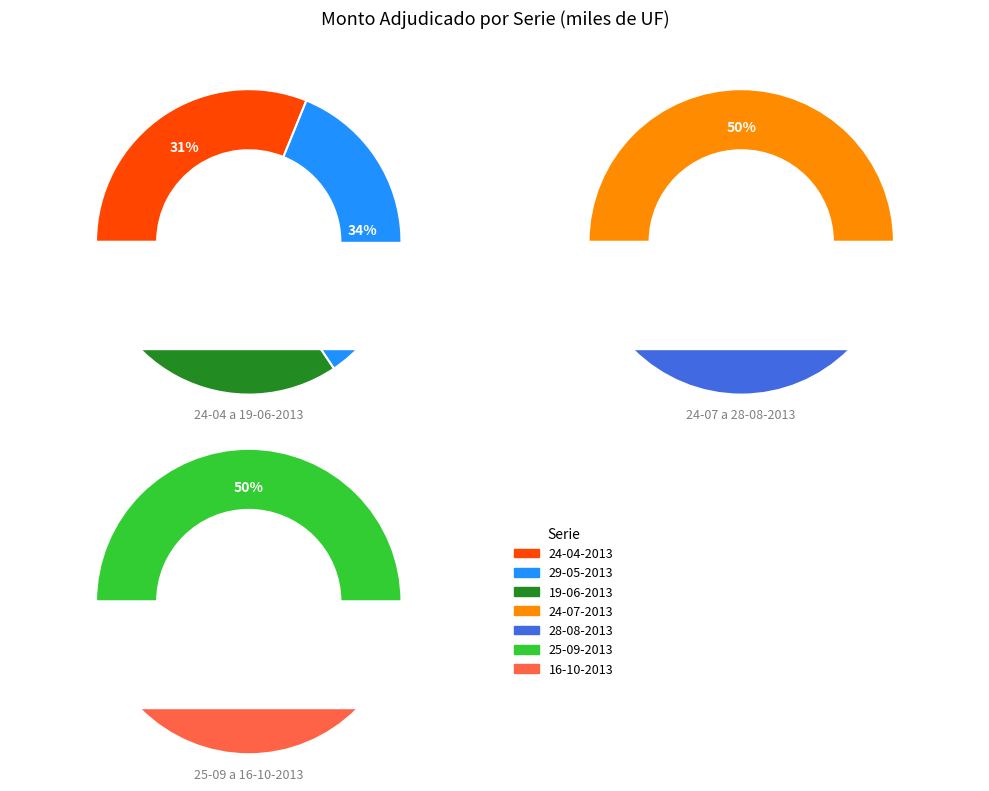

Rank the categories by value from lowest to highest.

24-04-2013, 29-05-2013, 19-06-2013, 24-07-2013, 28-08-2013, 25-09-2013, 16-10-2013